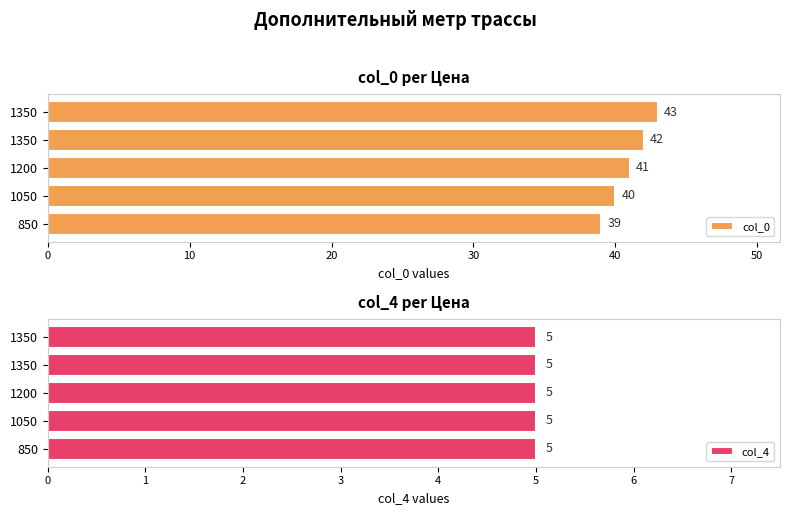

What is the difference between the second highest and second lowest values in the col_0 series?

2